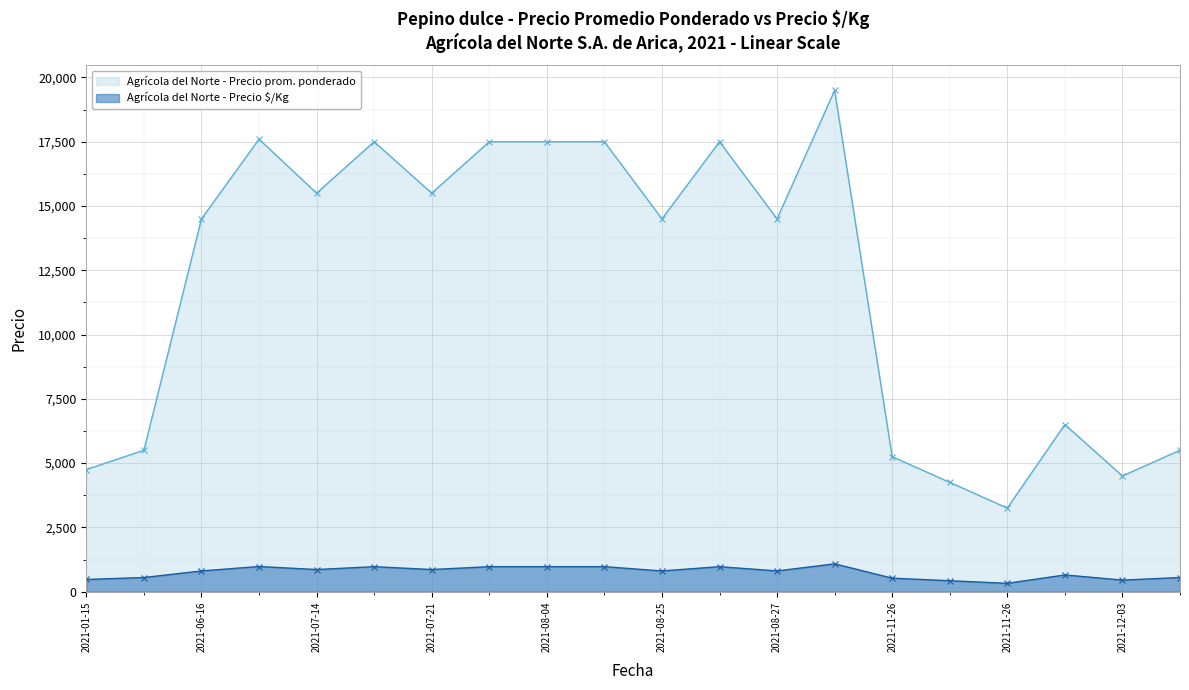

How many series are shown in this chart?

2